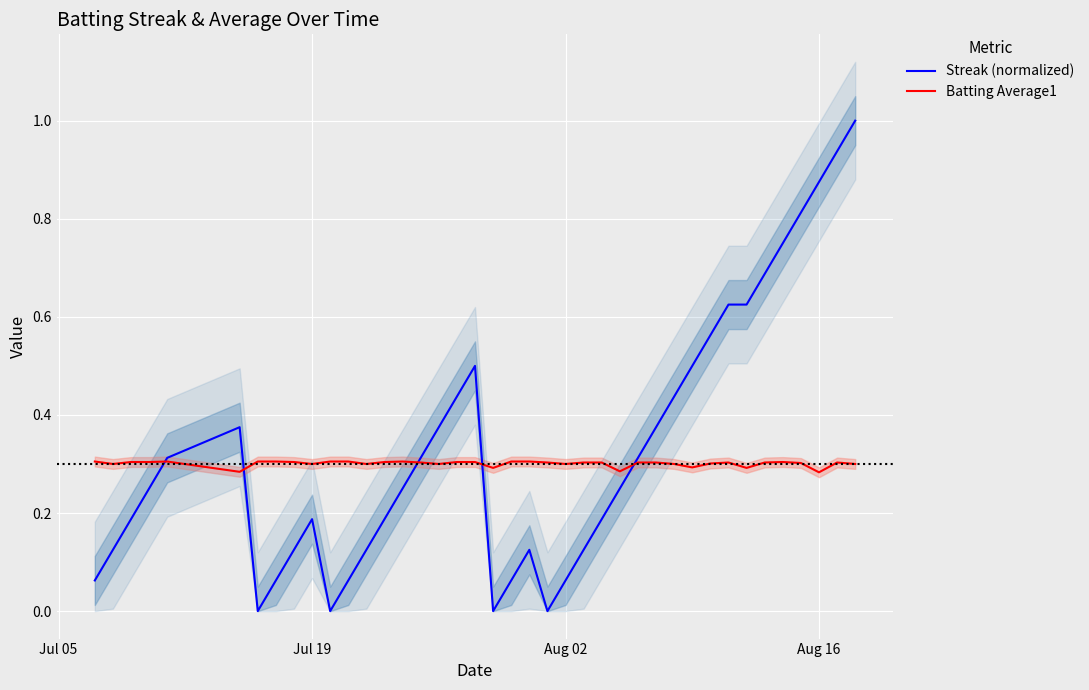

What is the highest value of the Streak (normalized) series?

1.0